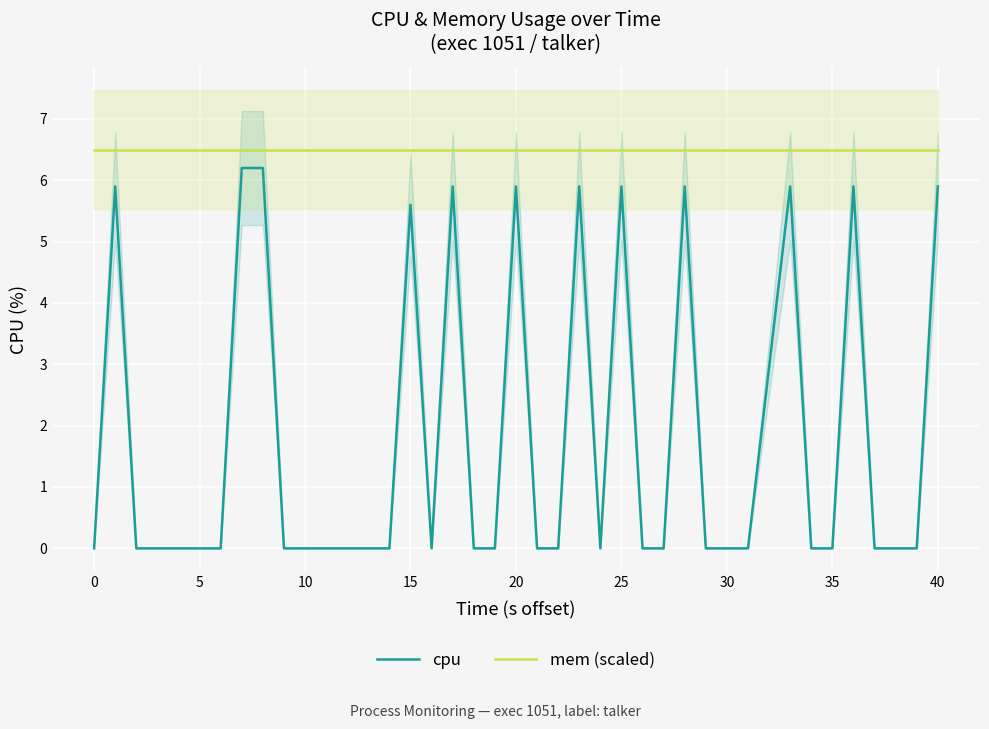

True or false: cpu and mem (scaled) cross at least once.

False